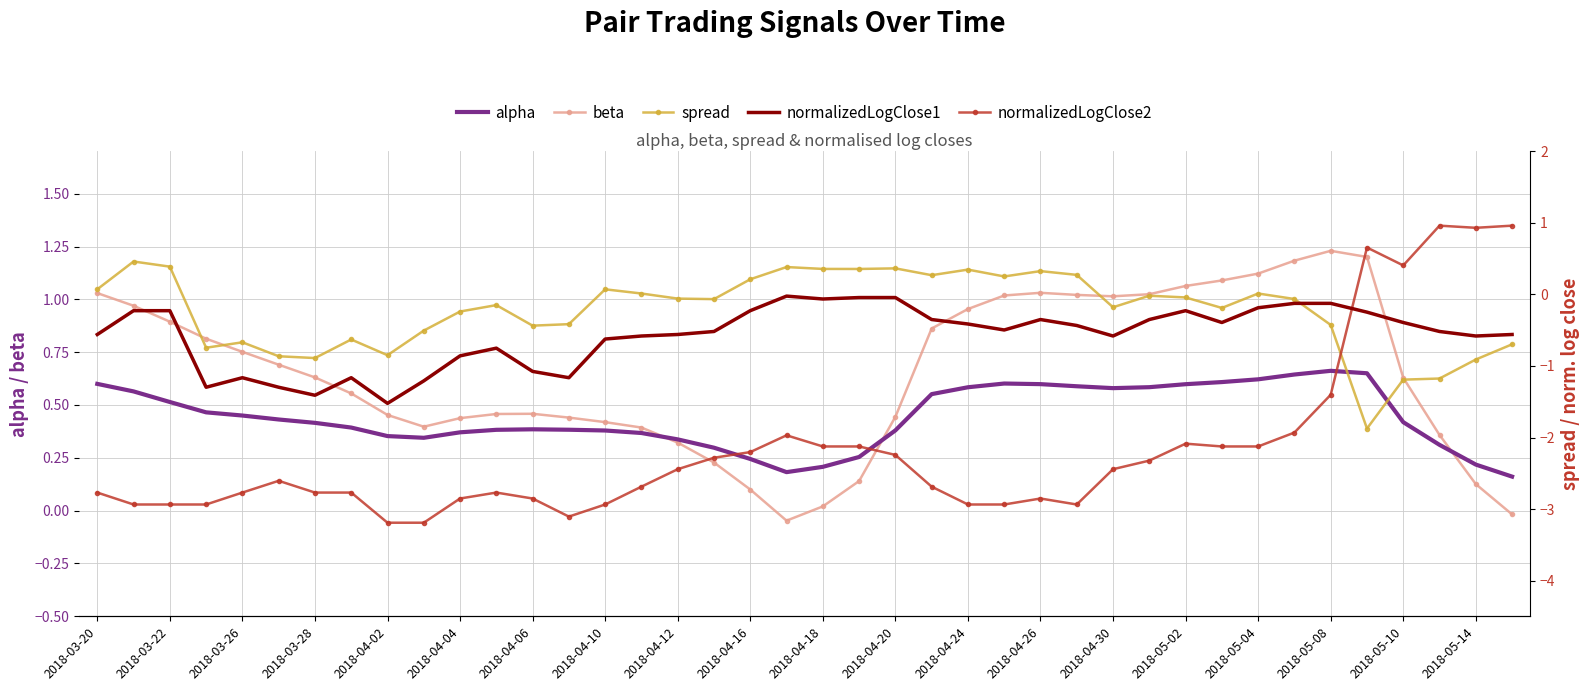

At which category is the sum across all series the highest?

35